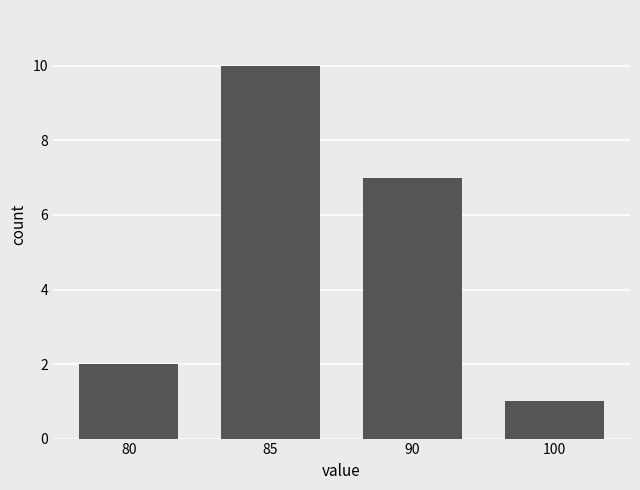

List the labels in order of value, smallest first.

100, 80, 90, 85